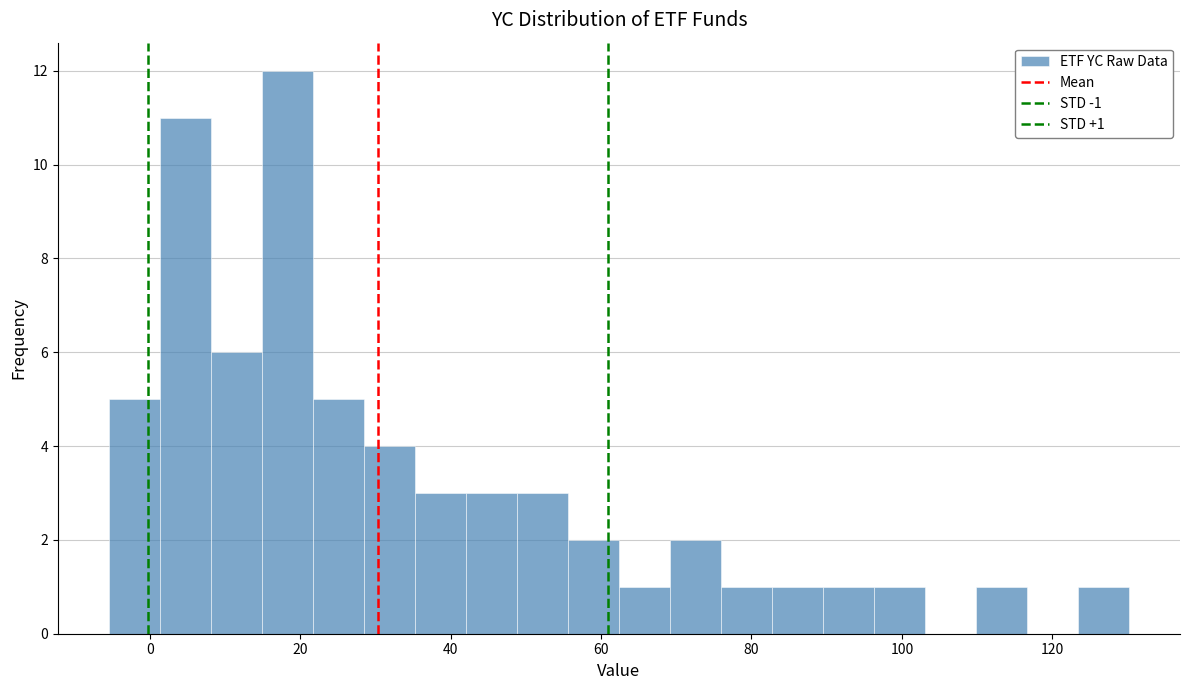

Read against the x-axis, roughly where is the centre of the tallest bar?

18